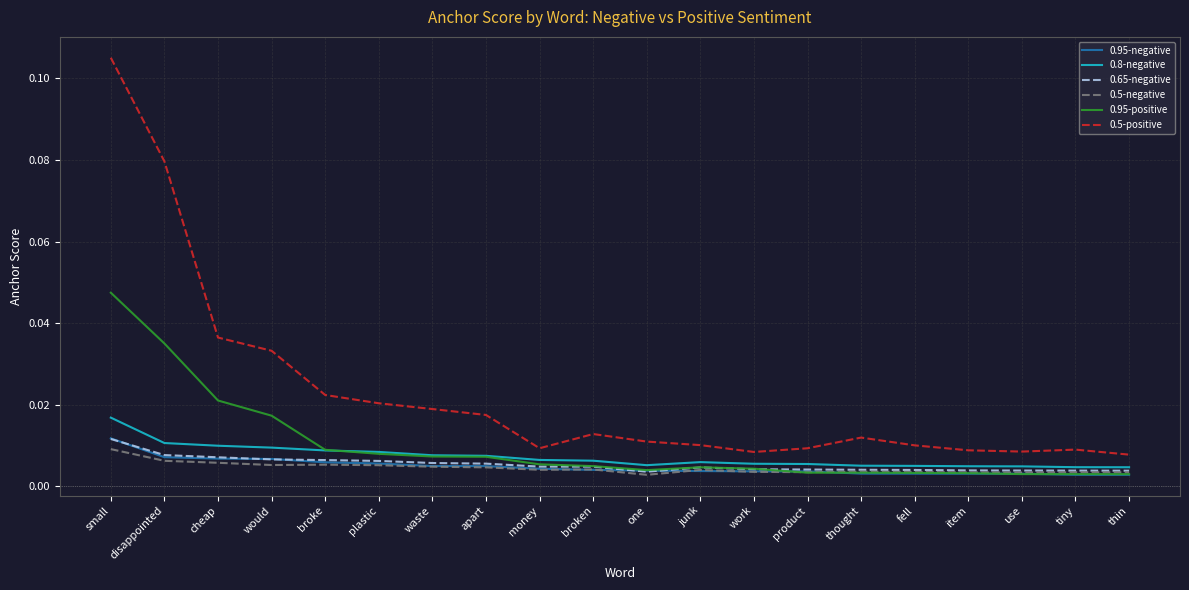

At which category is the sum across all series the highest?

small